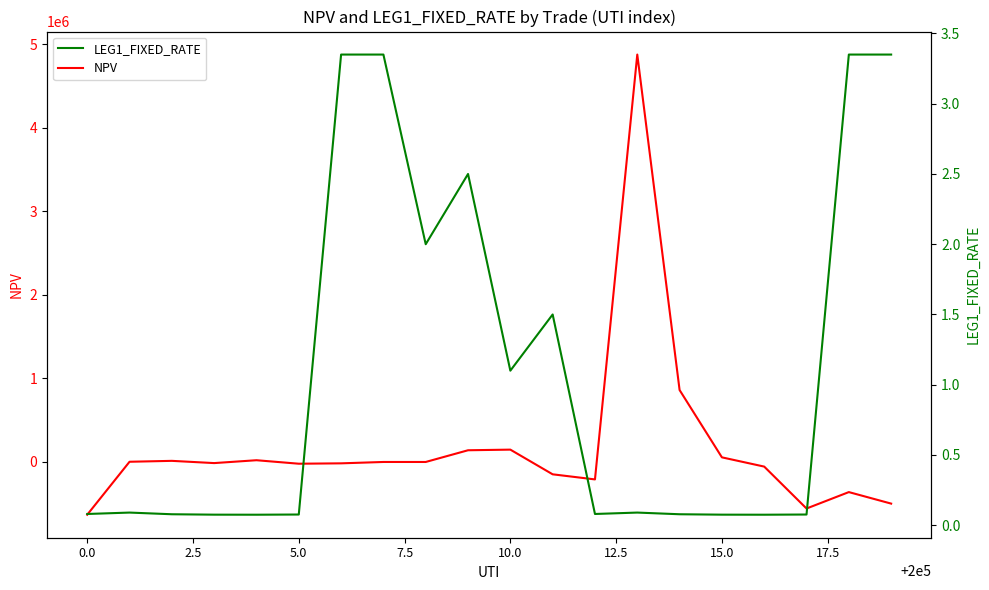

What is the maximum value for NPV?

4874574.4